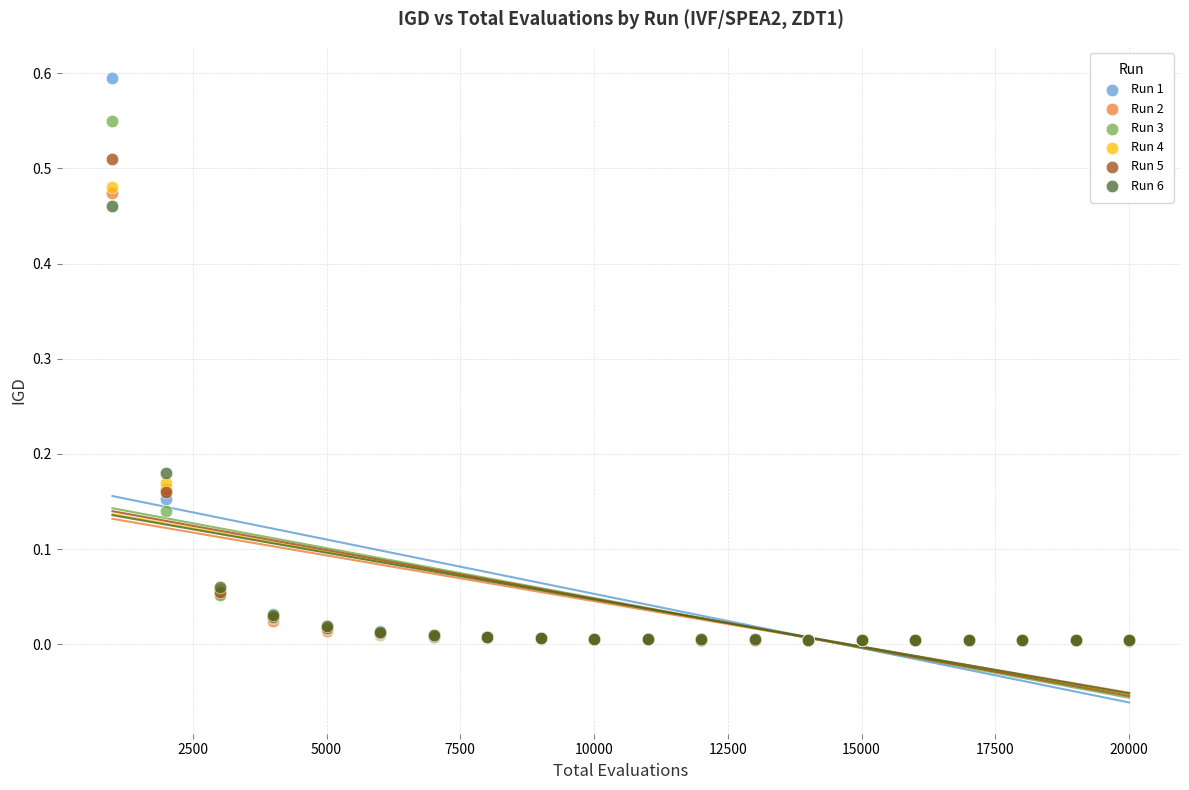

Which series has the widest spread of Y values?

Run 1